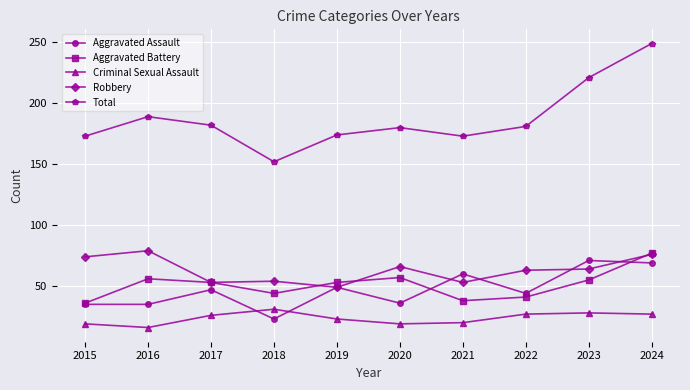

Is it true that Aggravated Assault equals 15 at 2017?

False